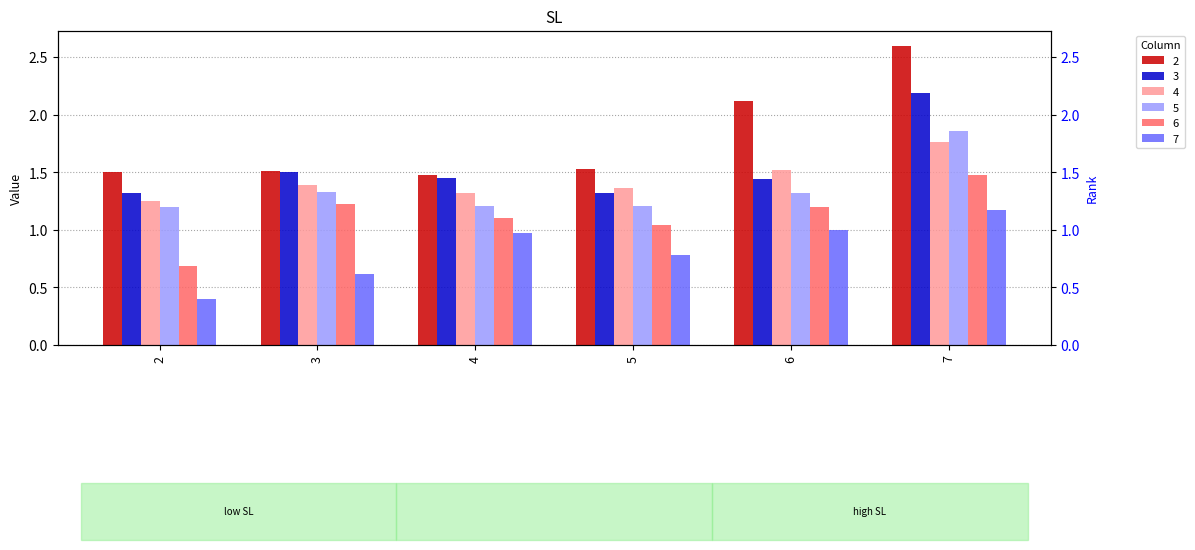

The 4 series shows 1.2 at 2. True or false?

True